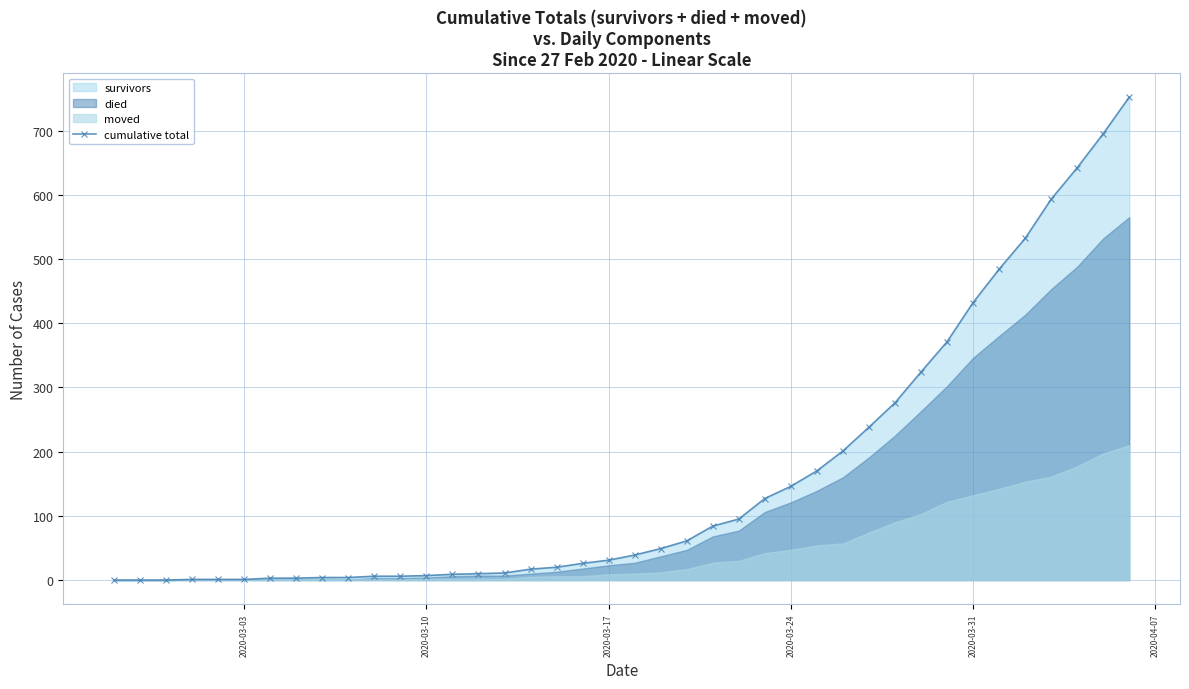

What is the difference between the maximum and minimum values?

752